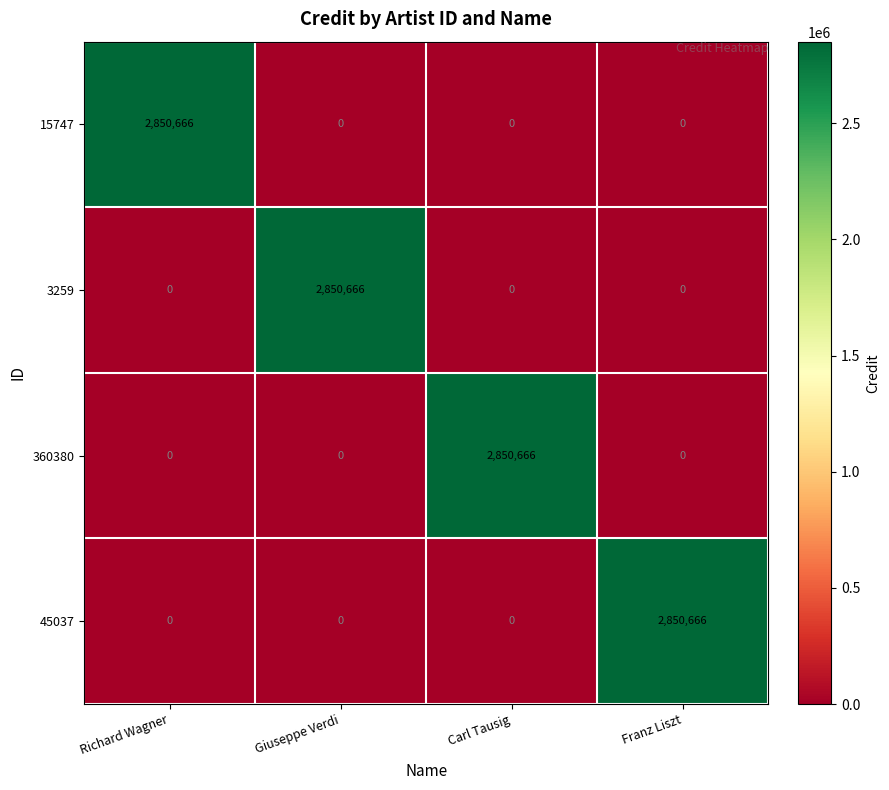

How many 3259 values are between 0 and 2850666?

4